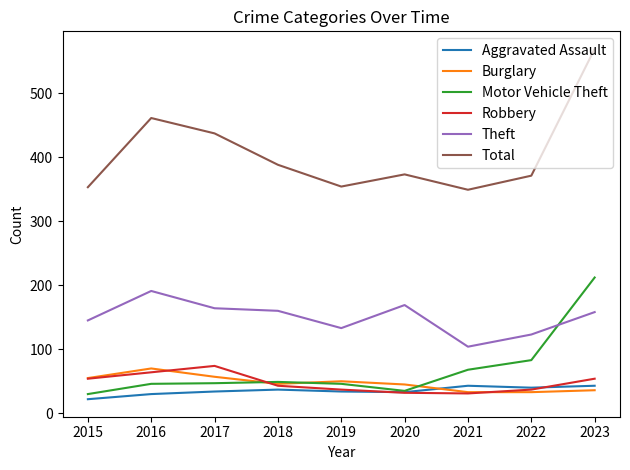

Read the Motor Vehicle Theft value at 2020.

35